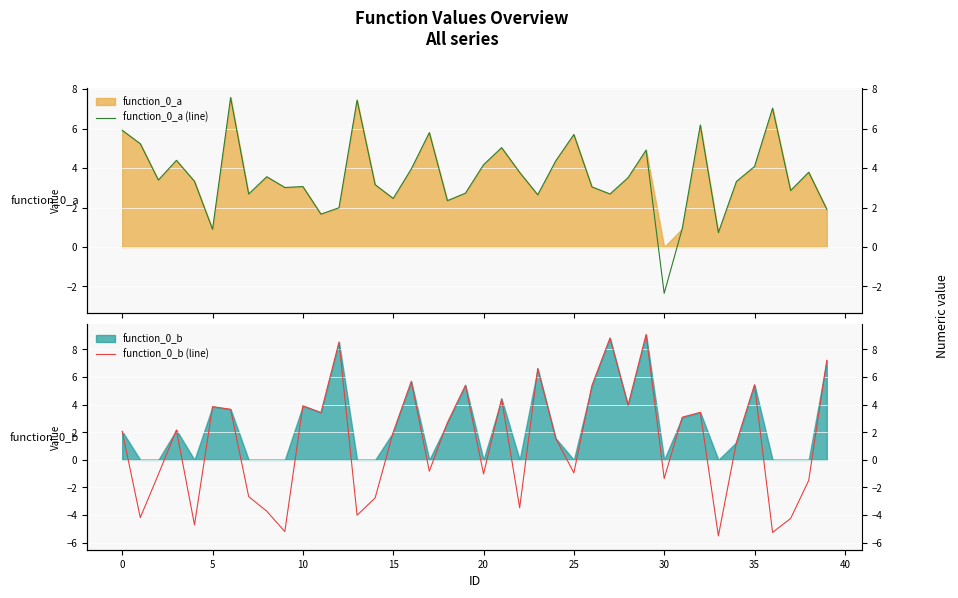

What is the sum of the function_0_a (line) values at 37 and 17?

8.7